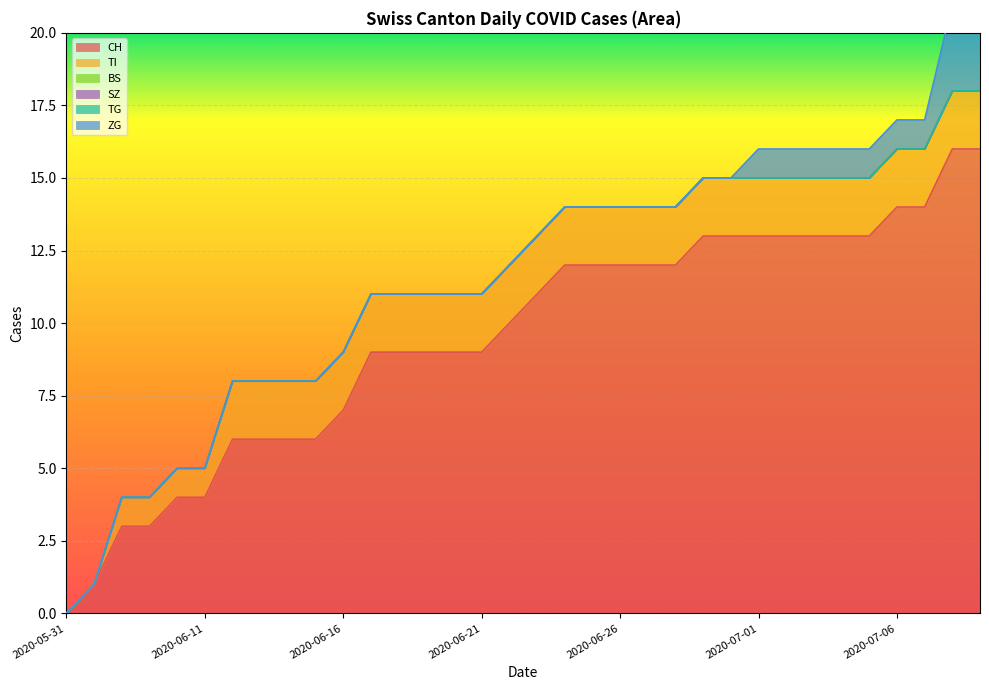

Which series has the largest range (max minus min)?

CH